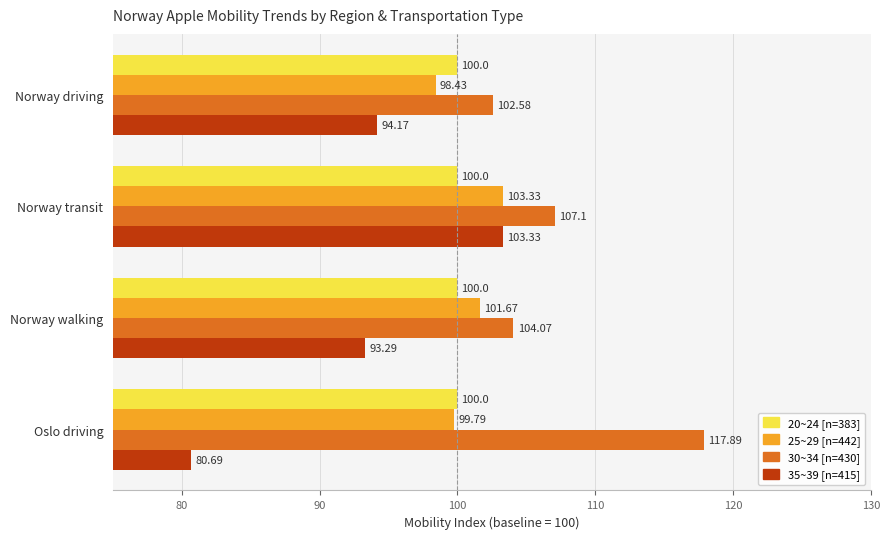

What is the difference between the 35~39 [n=415] values at Norway walking and Oslo driving?

12.6